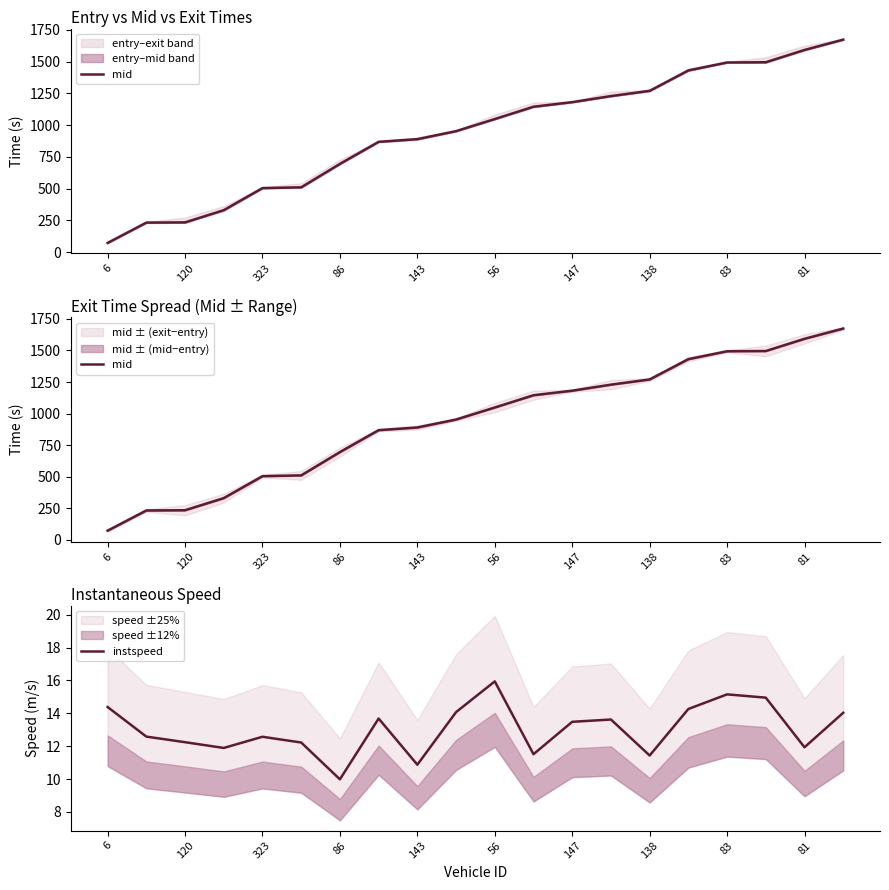

Reading right to left, extract all data points from this chart.

mid: 1673.5	1592.2	1495.4	1493.7	1431.0	1270.5	1229.2	1181.5	1145.5	1048.3	953.2	890.2	869.1	695.5	511.0	505.0	331.1	235.0	233.3	73.4
instspeed: 14.0	11.9	14.9	15.2	14.3	11.4	13.6	13.5	11.5	15.9	14.1	10.9	13.7	10.0	12.2	12.6	11.9	12.2	12.6	14.4